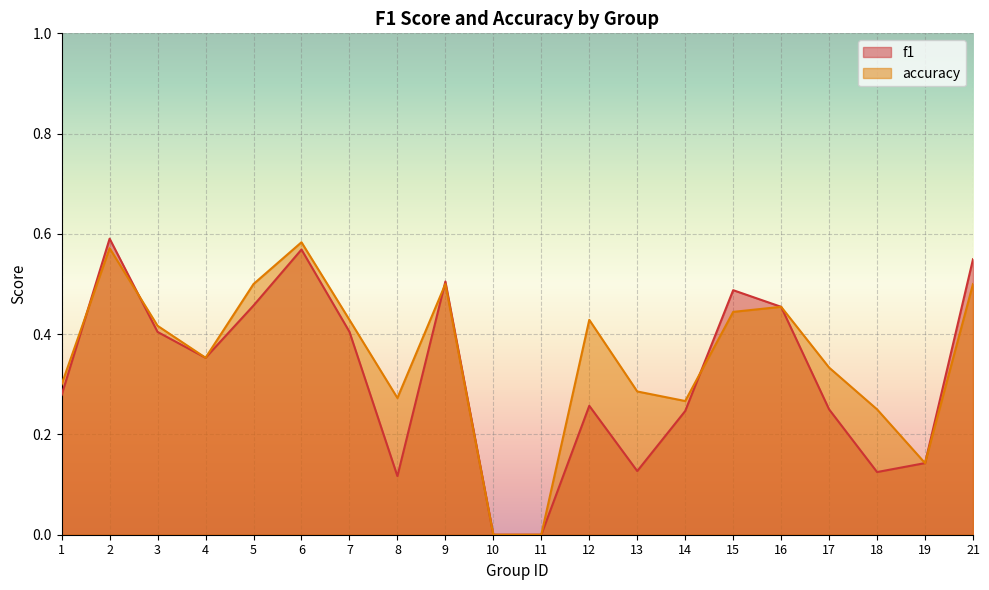

What is the value of the accuracy point at the 13th from the left?

0.3